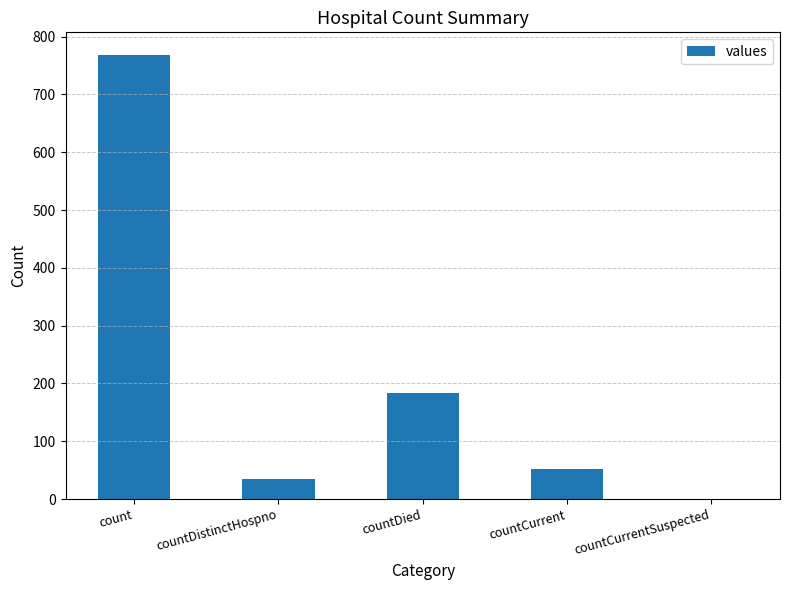

True or false: the data shows 184 at countDied.

True